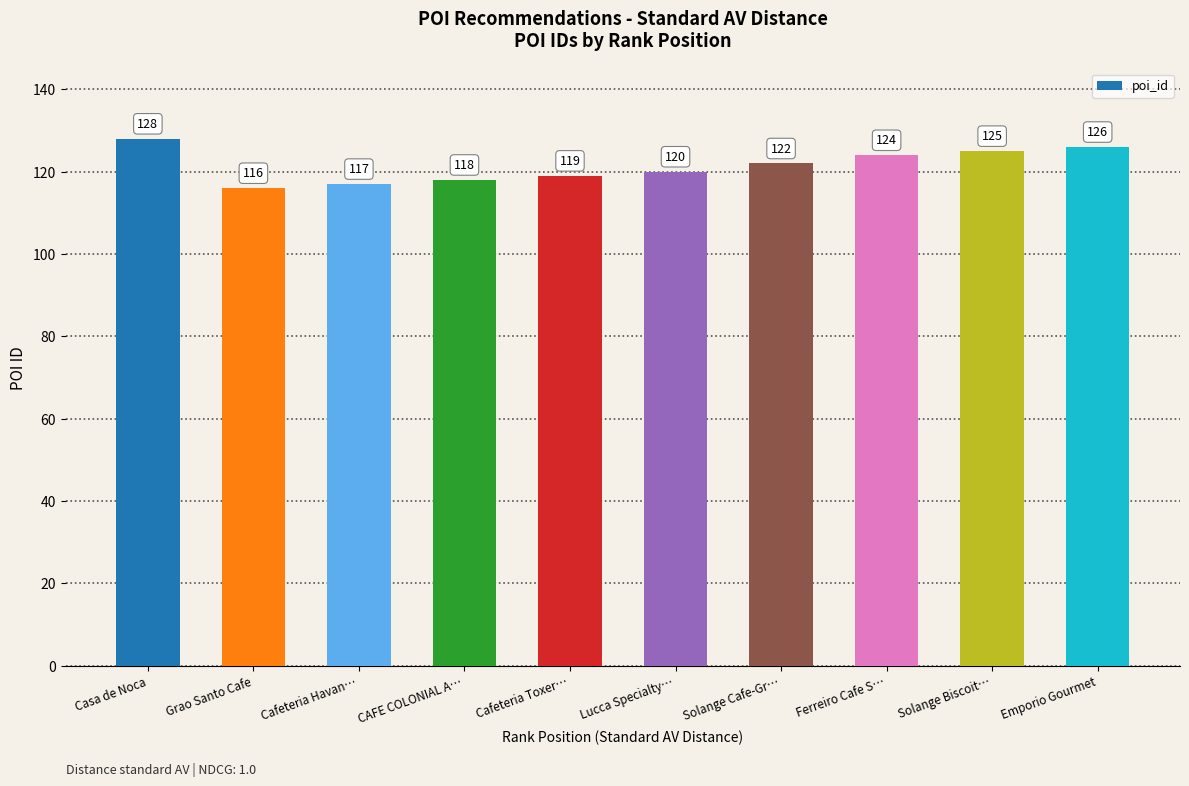

Count the number of data series in this chart.

1